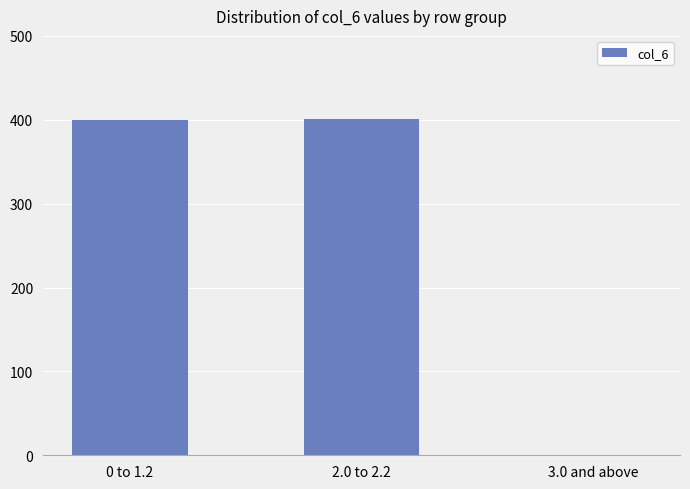

Which has a higher value, 0 to 1.2 or 3.0 and above?

0 to 1.2